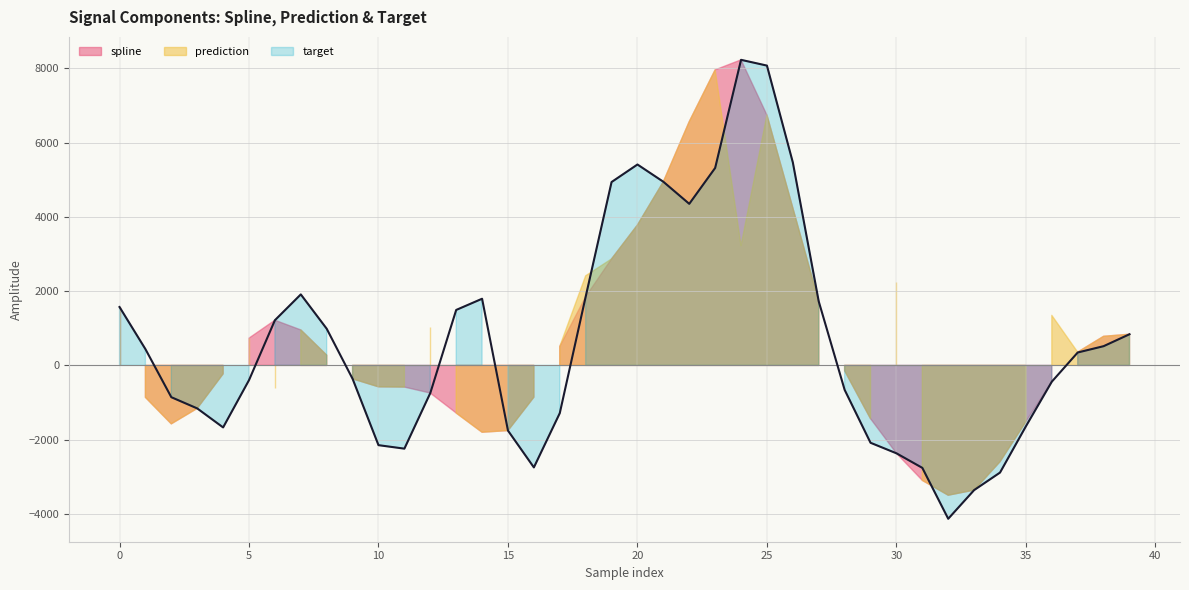

True or false: prediction and spline intersect in this chart.

False